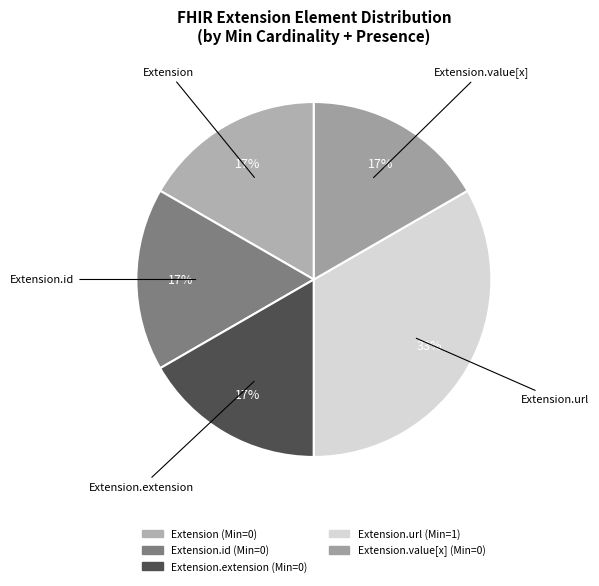

How many slices are in this pie chart?

5